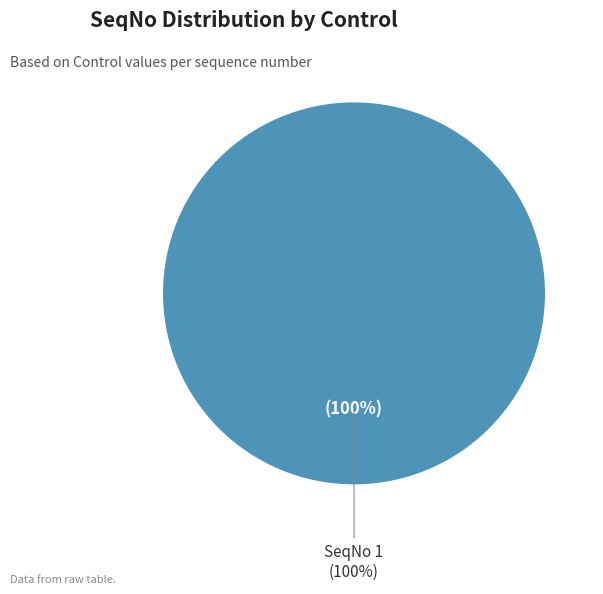

True or false: 2 accounts for 0% of the total.

True